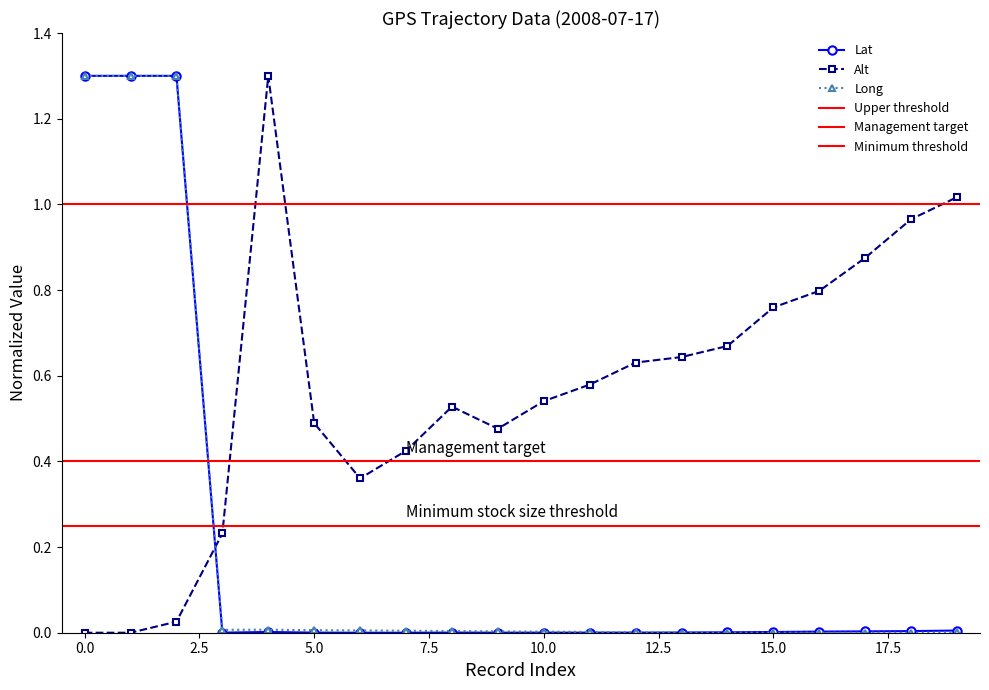

Reading right to left, list all the values displayed in this chart.

Lat: 0.0	0.0	0.0	0.0	0.0	0.0	0.0	0.0	0.0	0.0	0.0	0.0	0.0	0.0	0.0	0.0	0.0	1.3	1.3	1.3
Alt: 1.0	1.0	0.9	0.8	0.8	0.7	0.6	0.6	0.6	0.5	0.5	0.5	0.4	0.4	0.5	1.3	0.2	0.0	0.0	0.0
Long: 0.0	0.0	0.0	0.0	0.0	0.0	0.0	0.0	0.0	0.0	0.0	0.0	0.0	0.0	0.0	0.0	0.0	1.3	1.3	1.3